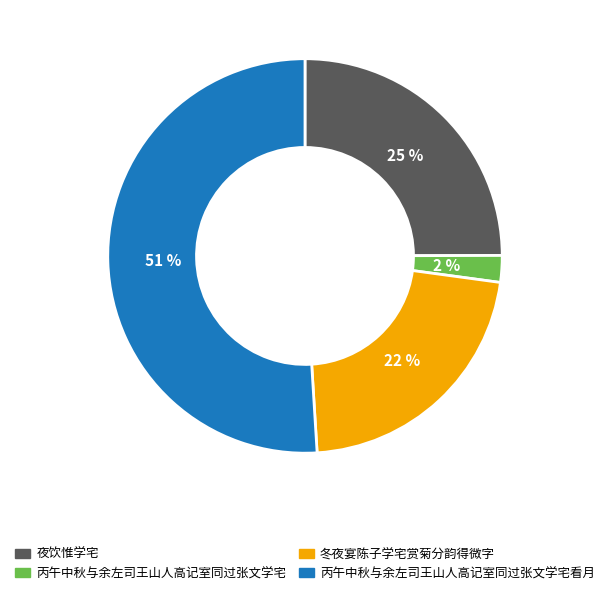

What percentage is the 冬夜宴陈子学宅赏菊分韵得微字 slice, to the nearest percent?

22%